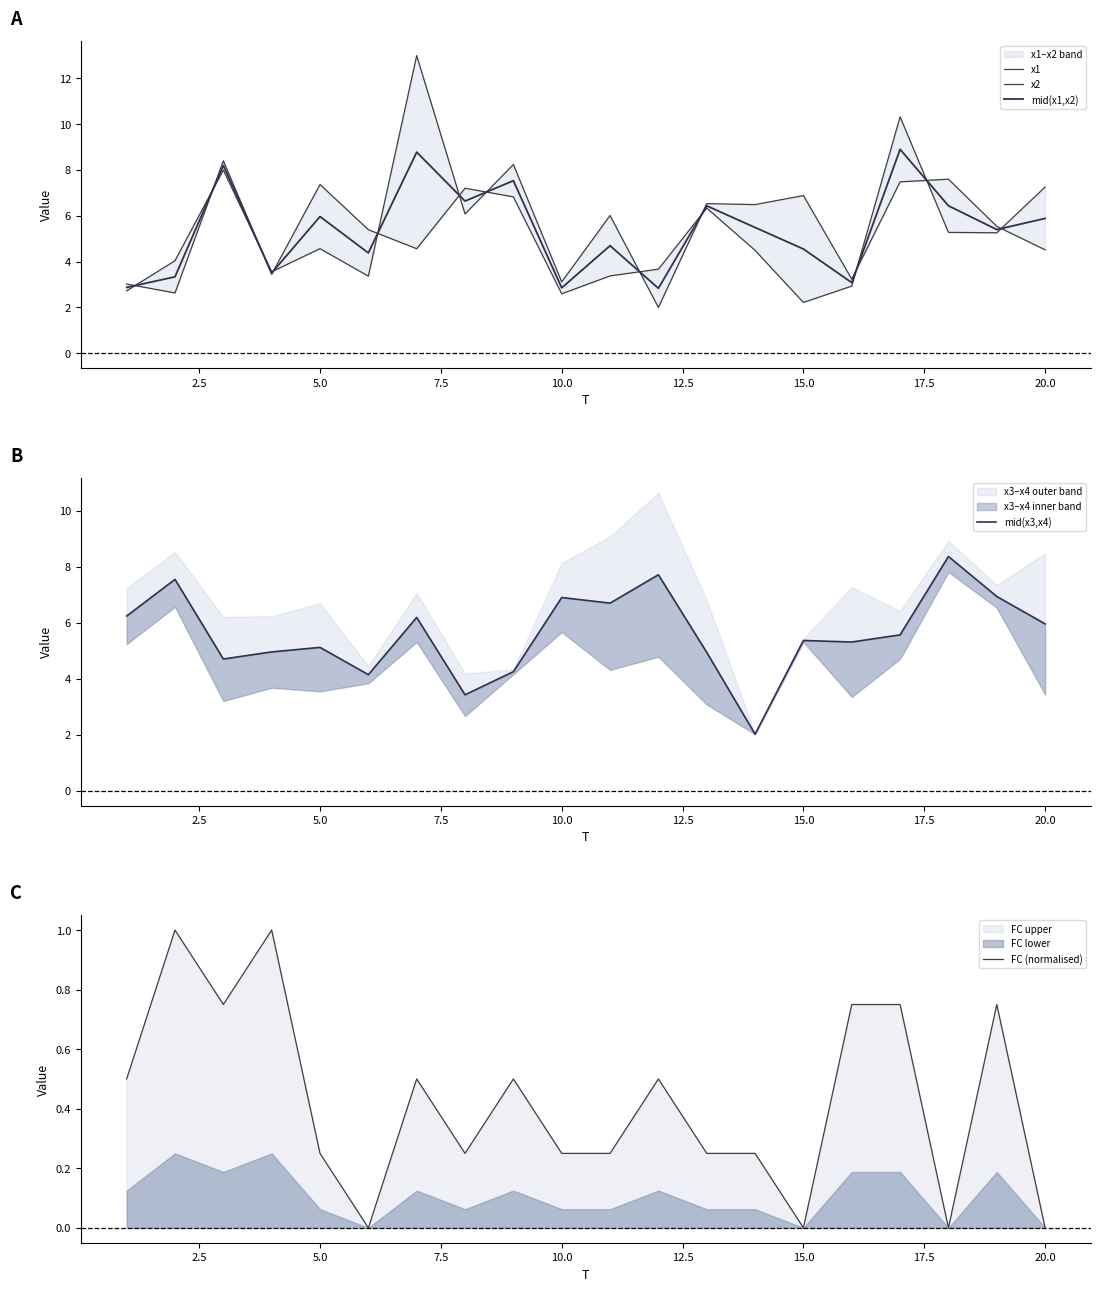

Which series has the largest range (max minus min)?

x1